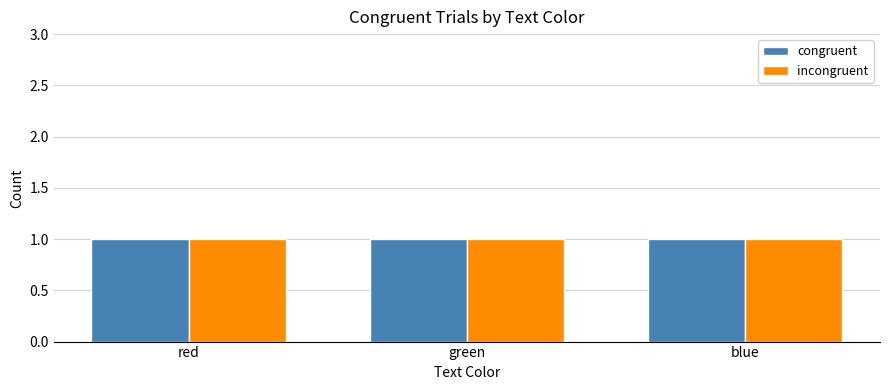

True or false: the data shows -1 at red-green.

False